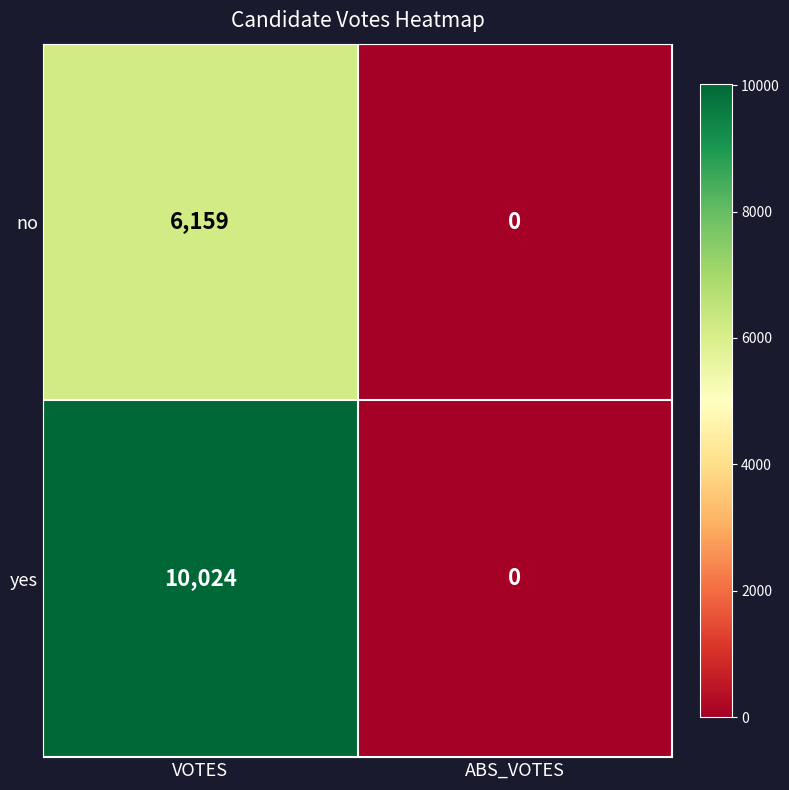

True or false: yes has a value of 17184 at VOTES.

False